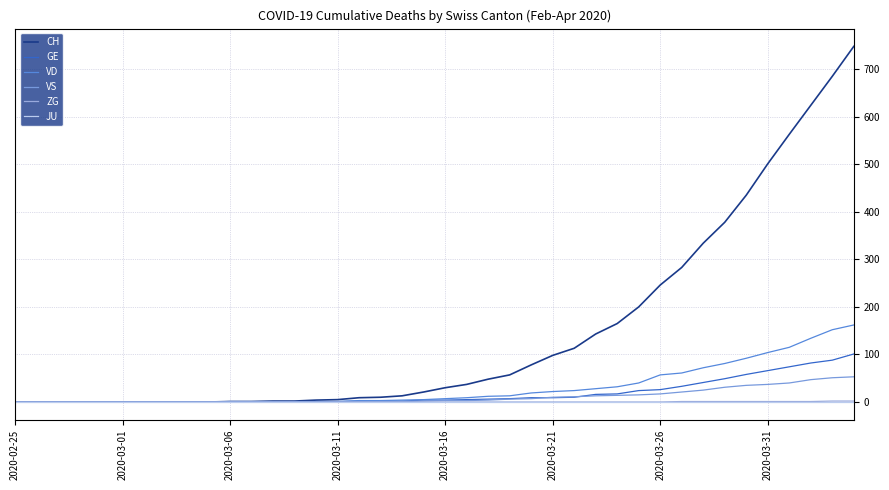

True or false: ZG and CH cross at least once.

False